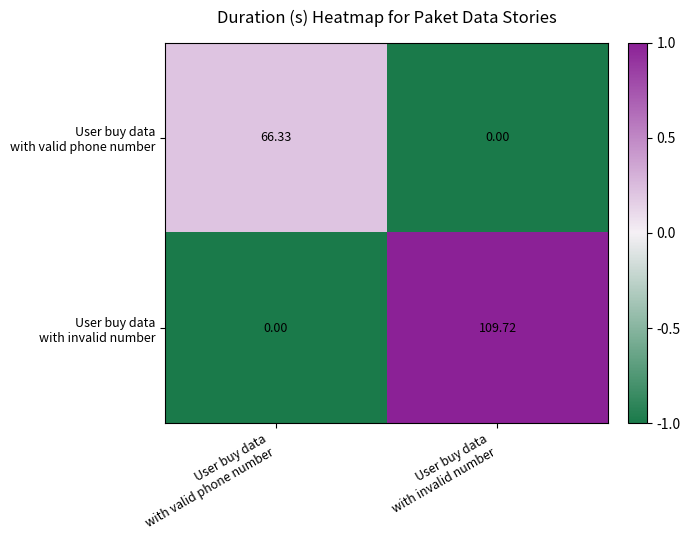

How many data points does each series have?

2